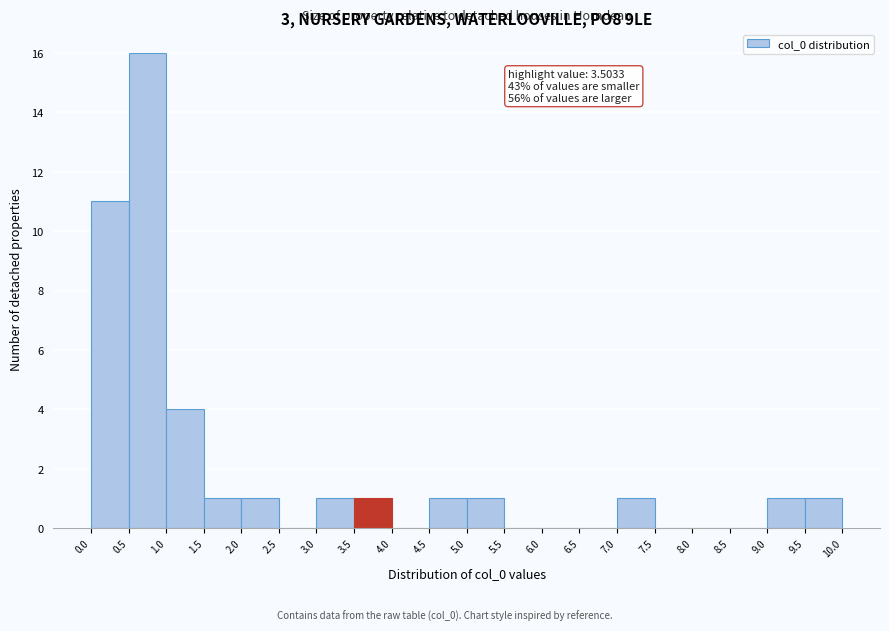

Which range on the x-axis has the tallest bar?

0.5 to 1.0